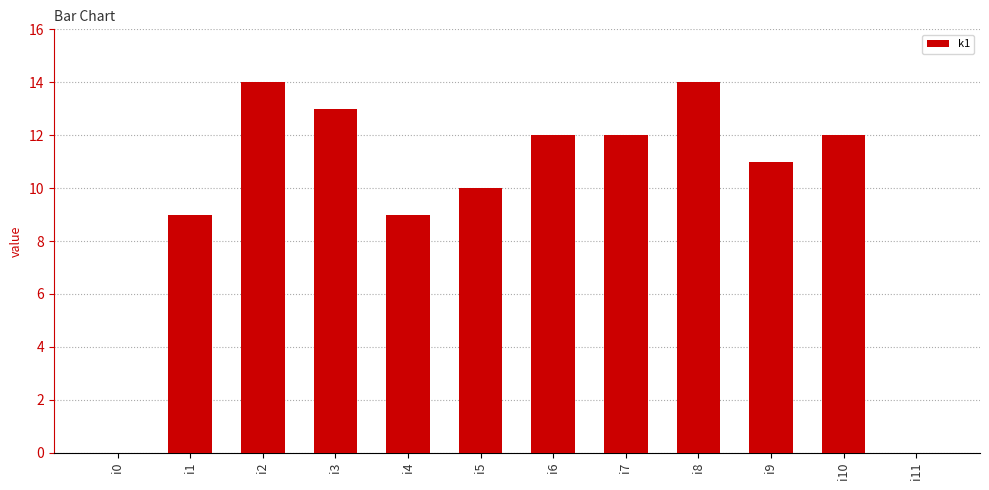

Is it true that the value at i1 is 9?

True